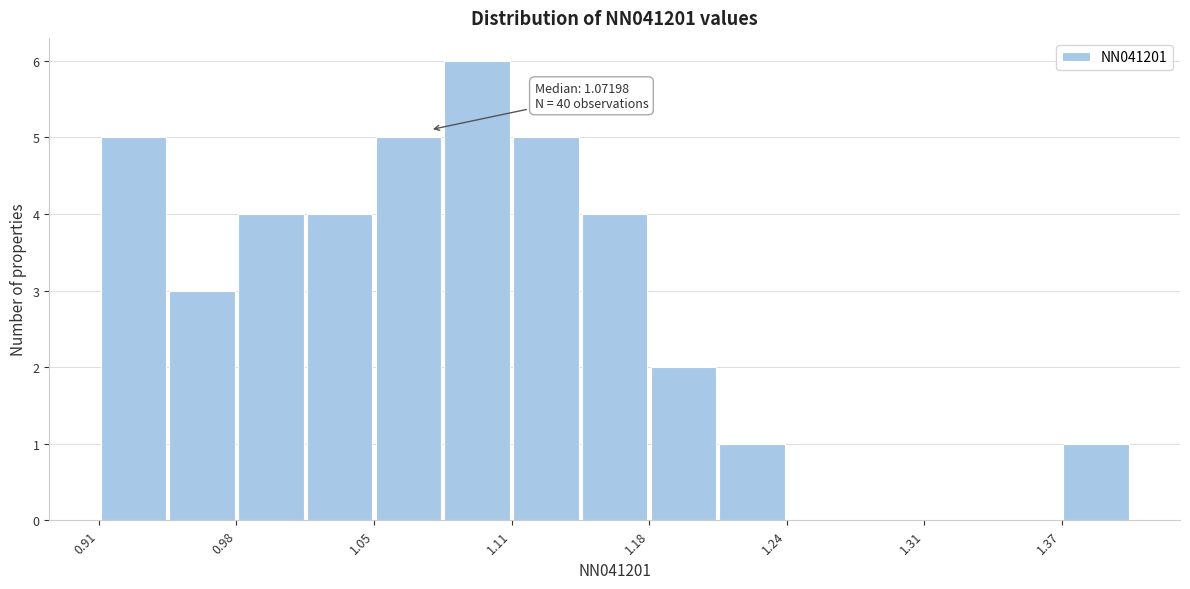

Read against the x-axis, roughly where is the centre of the tallest bar?

1.09